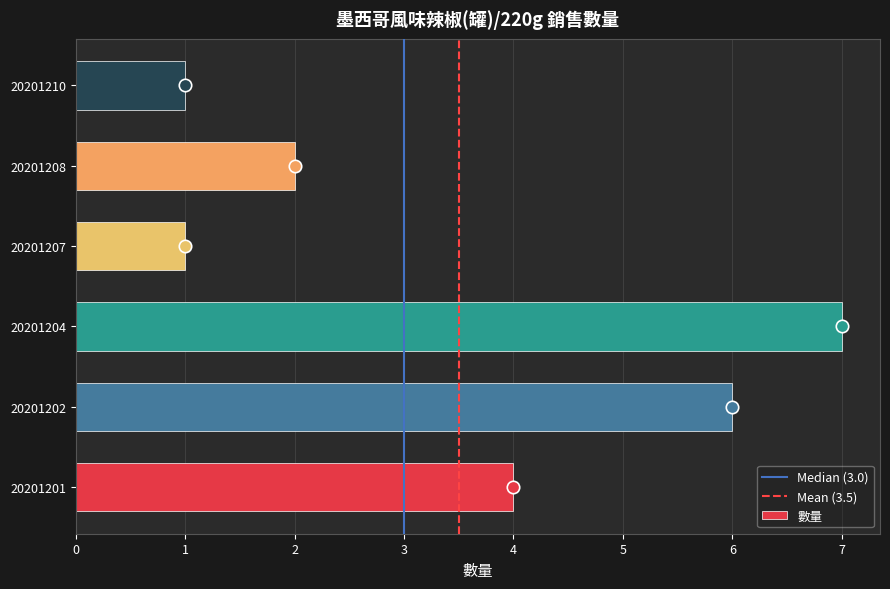

Which has a higher value, 20201204 or 20201208?

20201204